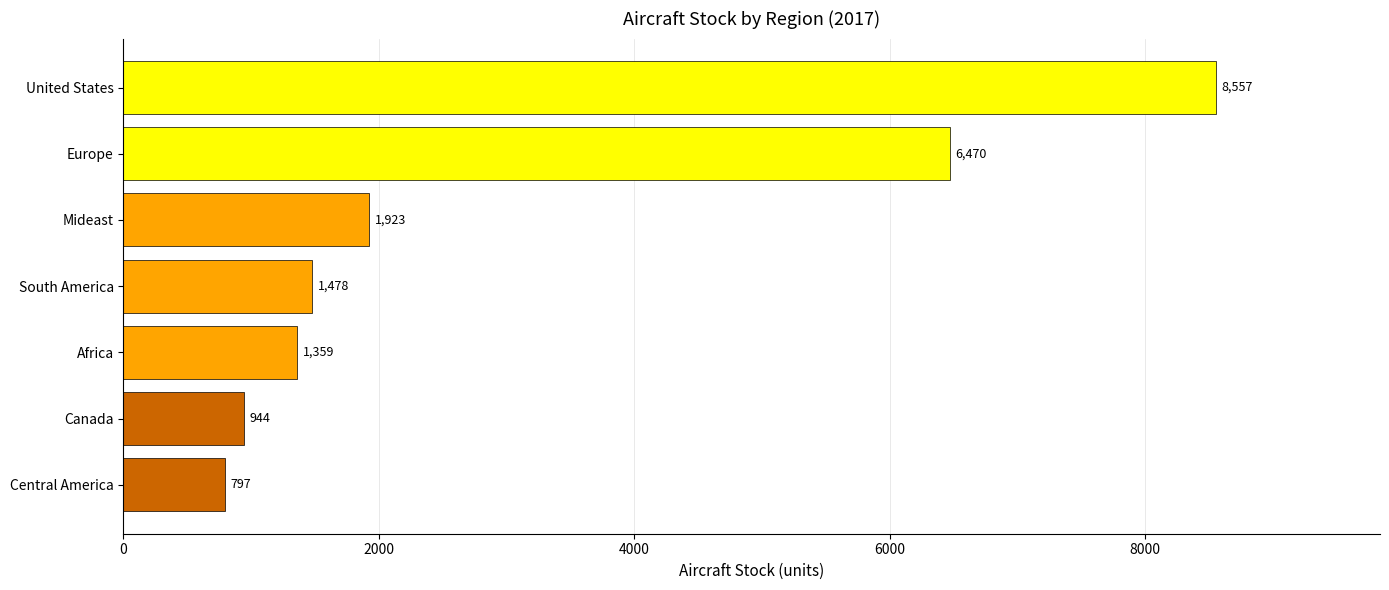

What is the ratio of the value at Central America to the value at Mideast?

0.4